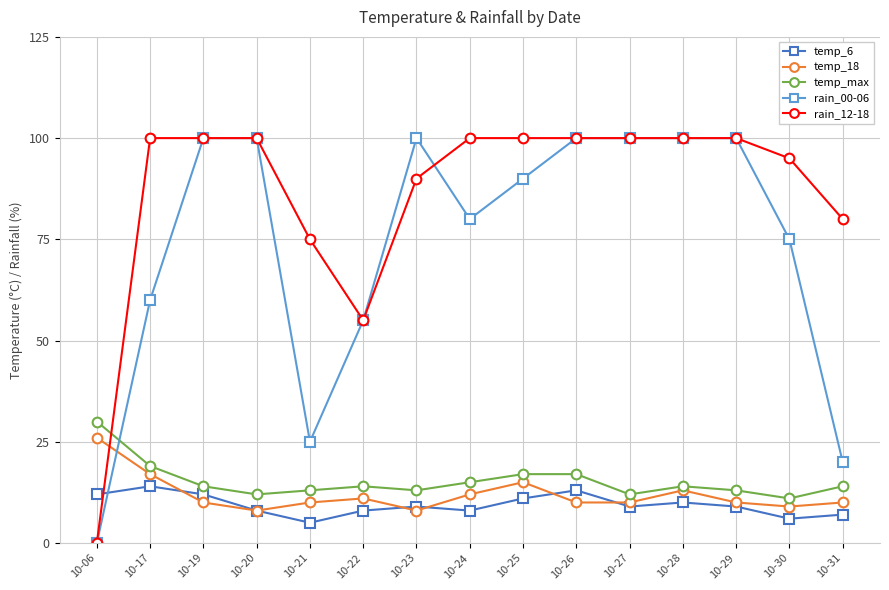

Between which two adjacent categories do temp_6 and temp_18 first intersect?

10-17 and 10-19